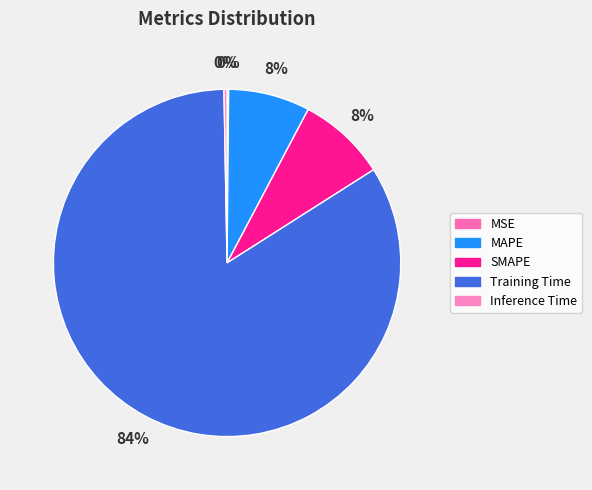

What is the largest slice in the pie chart?

Training Time